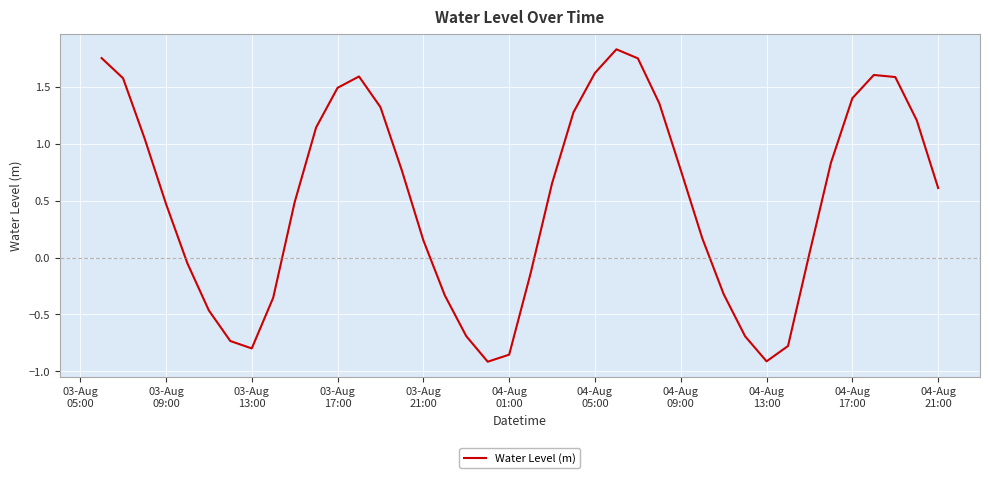

How many series are shown in this chart?

1